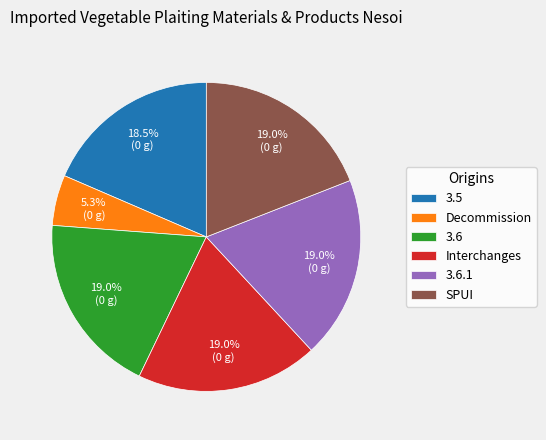

Between 3.6 and Decommission, which is larger?

3.6